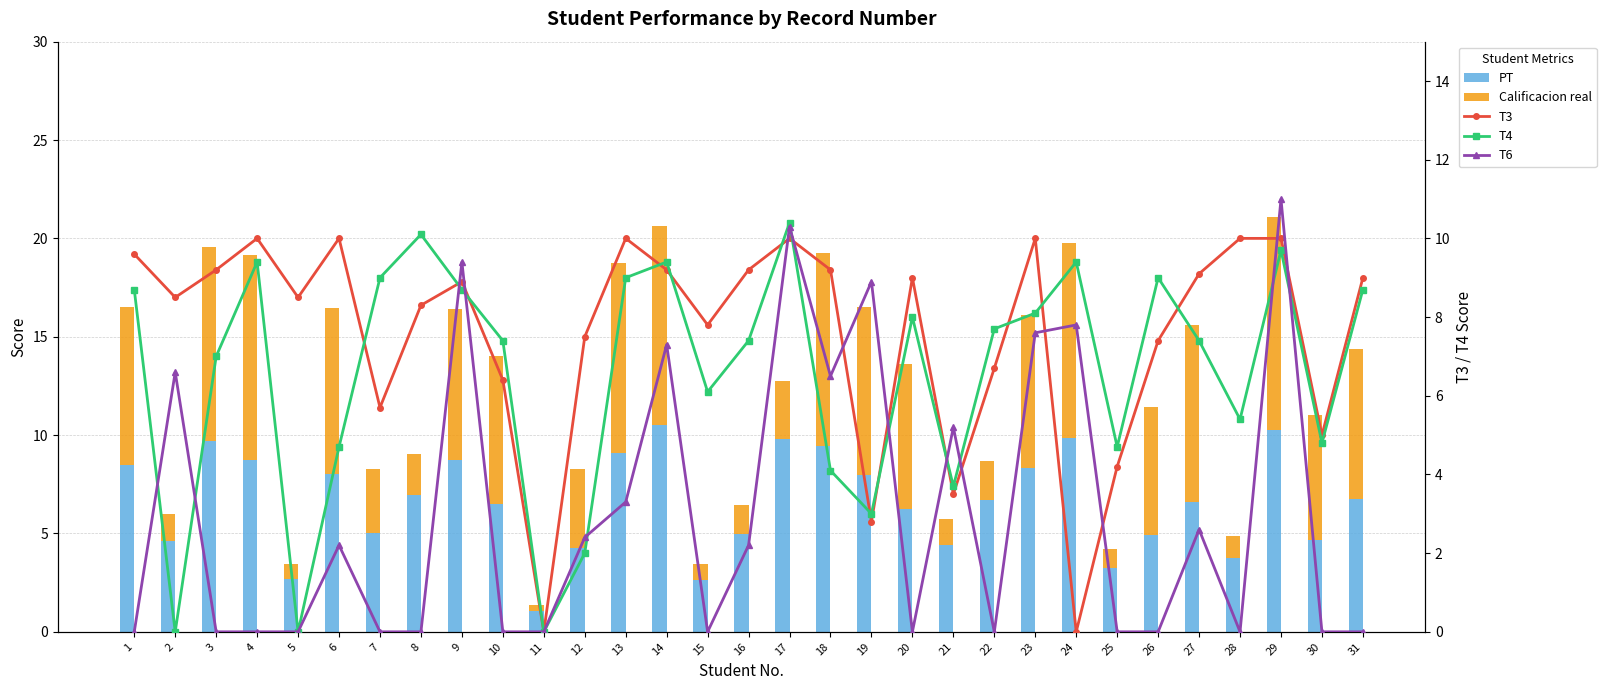

Reading right to left, what are all the values shown in this chart?

PT: 6.7	4.7	10.2	3.7	6.6	4.9	3.3	9.9	8.3	6.7	4.4	6.2	8.0	9.4	9.8	5.0	2.7	10.5	9.1	4.3	1.1	6.5	8.7	7.0	5.0	8.0	2.7	8.7	9.7	4.6	8.5
Calificacion real: 7.6	6.3	10.9	1.1	9.0	6.5	1.0	9.9	7.8	2.0	1.3	7.4	8.5	9.8	2.9	1.5	0.8	10.2	9.7	4.0	0.3	7.5	7.7	2.1	3.3	8.5	0.8	10.4	9.9	1.4	8.0
T3: 9.0	5.0	10.0	10.0	9.1	7.4	4.2	0.0	10.0	6.7	3.5	9.0	2.8	9.2	10.0	9.2	7.8	9.2	10.0	7.5	0.0	6.4	8.9	8.3	5.7	10.0	8.5	10.0	9.2	8.5	9.6
T4: 8.7	4.8	9.7	5.4	7.4	9.0	4.7	9.4	8.1	7.7	3.7	8.0	3.0	4.1	10.4	7.4	6.1	9.4	9.0	2.0	0.0	7.4	8.7	10.1	9.0	4.7	0.0	9.4	7.0	0.0	8.7
T6: 0.0	0.0	11.0	0.0	2.6	0.0	0.0	7.8	7.6	0.0	5.2	0.0	8.9	6.5	10.3	2.2	0.0	7.3	3.3	2.4	0.0	0.0	9.4	0.0	0.0	2.2	0.0	0.0	0.0	6.6	0.0